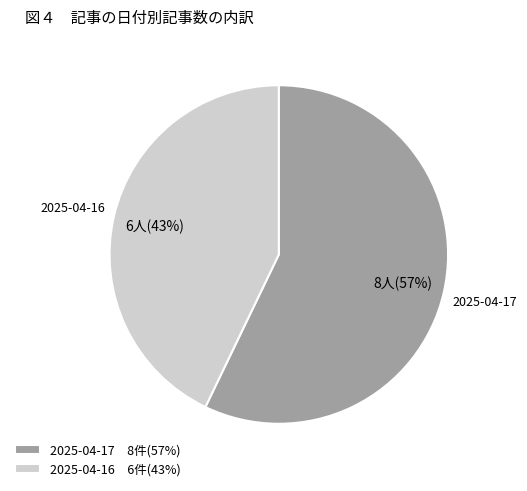

How many segments does this pie chart have?

2